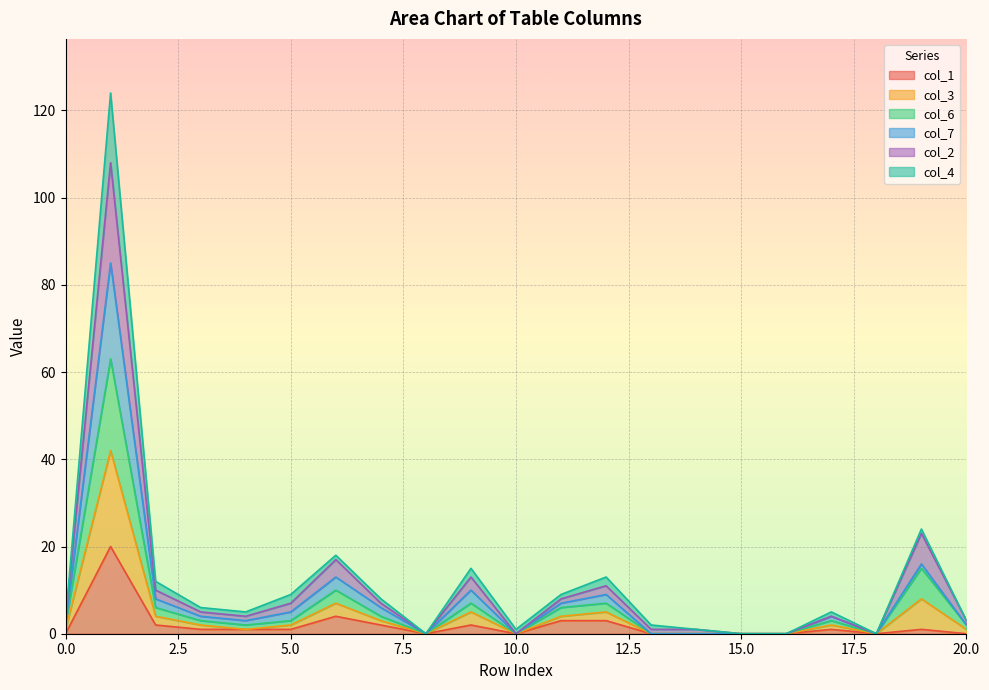

In col_7, how many points are higher than both neighbors (excluding endpoints)?

6